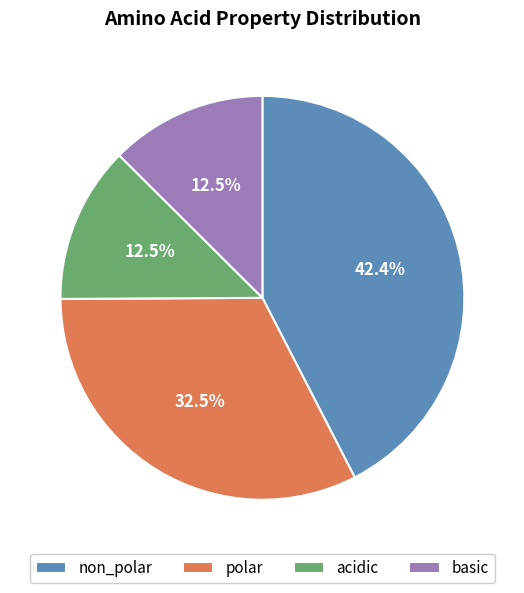

True or false: non_polar accounts for 66% of the total.

False